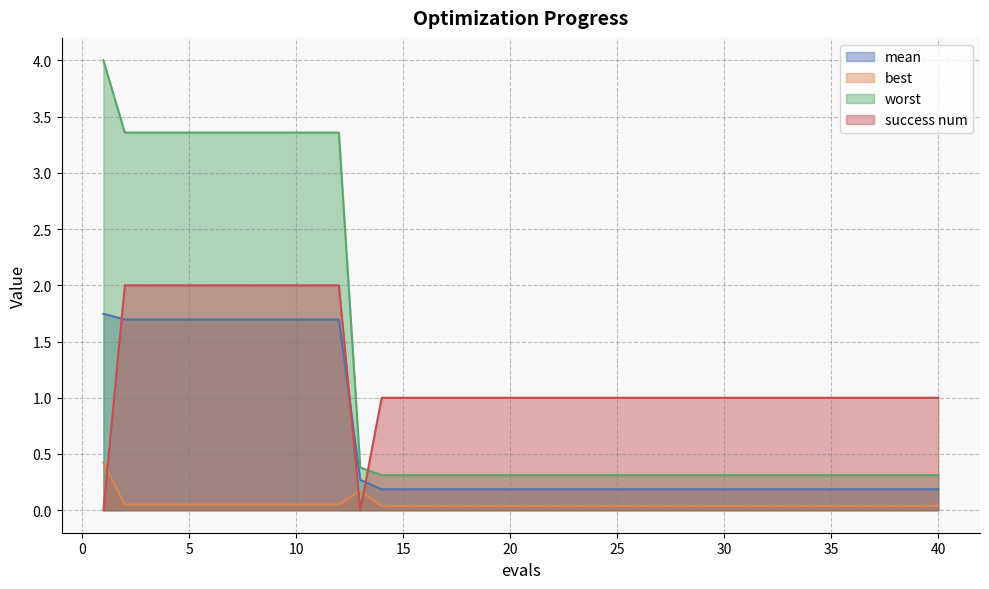

Reading left to right, extract all data points from this chart.

mean: 1.7	1.7	1.7	1.7	1.7	1.7	1.7	1.7	1.7	1.7	1.7	1.7	0.3	0.2	0.2	0.2	0.2	0.2	0.2	0.2	0.2	0.2	0.2	0.2	0.2	0.2	0.2	0.2	0.2	0.2	0.2	0.2	0.2	0.2	0.2	0.2	0.2	0.2	0.2	0.2
best: 0.4	0.1	0.1	0.1	0.1	0.1	0.1	0.1	0.1	0.1	0.1	0.1	0.2	0.0	0.0	0.0	0.0	0.0	0.0	0.0	0.0	0.0	0.0	0.0	0.0	0.0	0.0	0.0	0.0	0.0	0.0	0.0	0.0	0.0	0.0	0.0	0.0	0.0	0.0	0.0
worst: 4.0	3.4	3.4	3.4	3.4	3.4	3.4	3.4	3.4	3.4	3.4	3.4	0.4	0.3	0.3	0.3	0.3	0.3	0.3	0.3	0.3	0.3	0.3	0.3	0.3	0.3	0.3	0.3	0.3	0.3	0.3	0.3	0.3	0.3	0.3	0.3	0.3	0.3	0.3	0.3
success num: 0.0	2.0	2.0	2.0	2.0	2.0	2.0	2.0	2.0	2.0	2.0	2.0	0.0	1.0	1.0	1.0	1.0	1.0	1.0	1.0	1.0	1.0	1.0	1.0	1.0	1.0	1.0	1.0	1.0	1.0	1.0	1.0	1.0	1.0	1.0	1.0	1.0	1.0	1.0	1.0